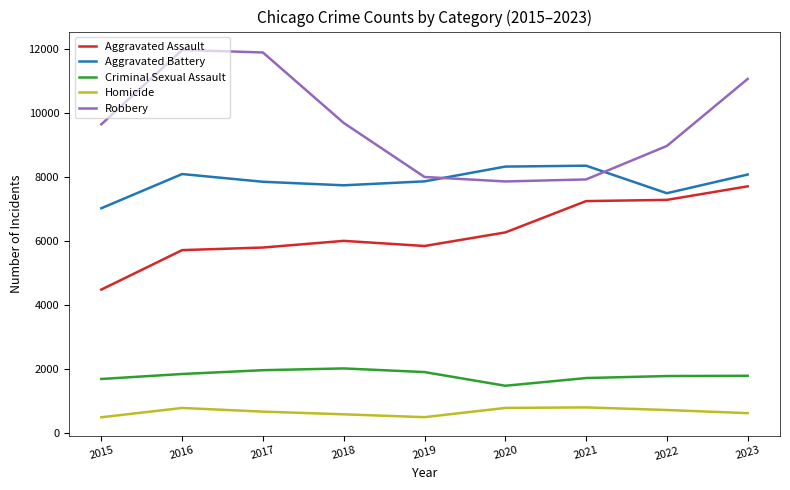

What is the highest value of the Robbery series?

11960